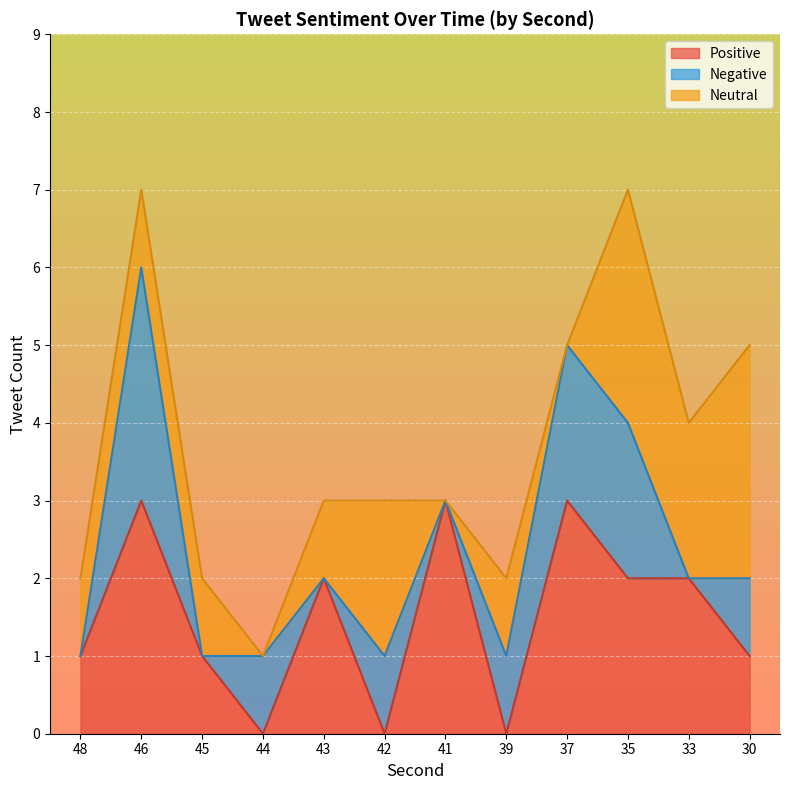

Is it true that Positive equals 2 at 35?

True